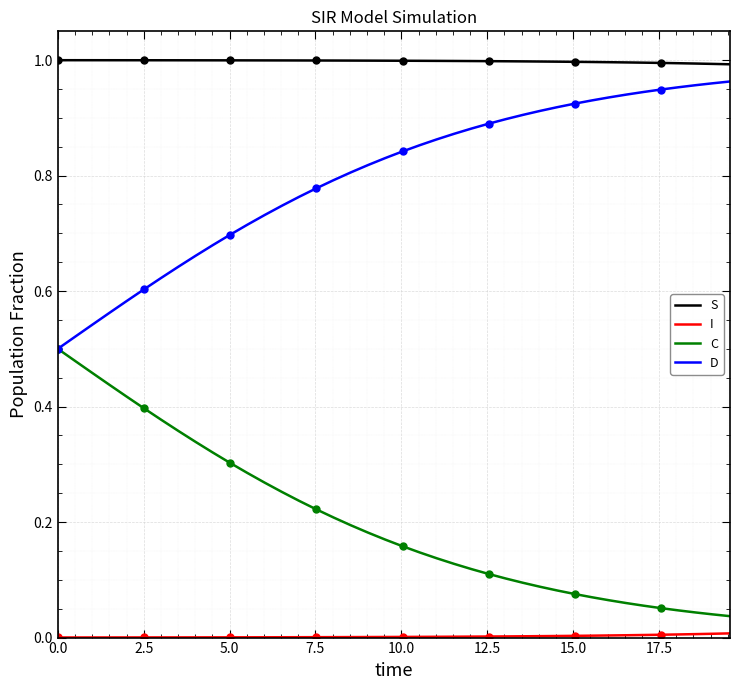

True or false: C and S intersect in this chart.

False